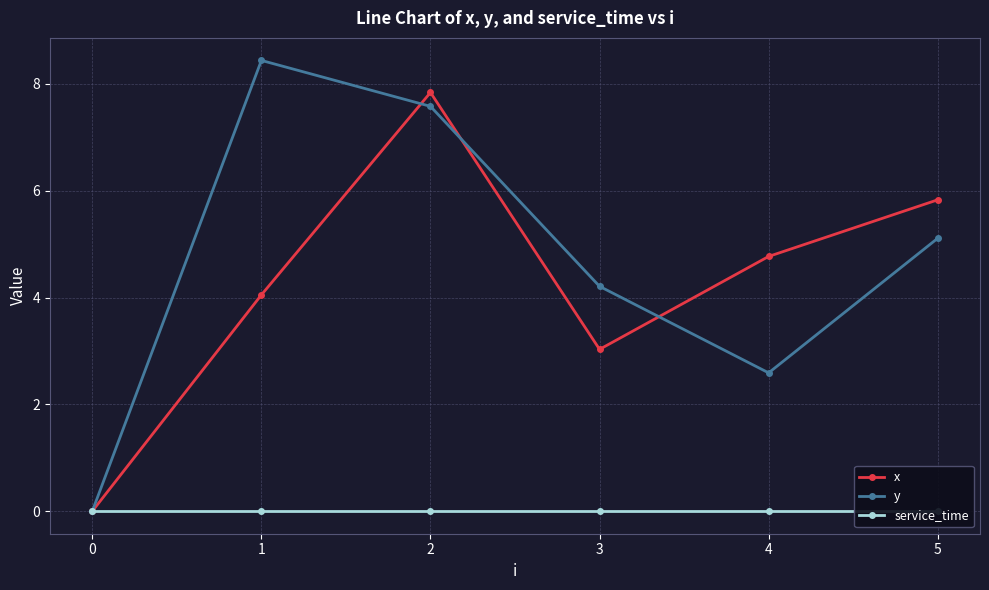

How many categories are shown in the chart?

6